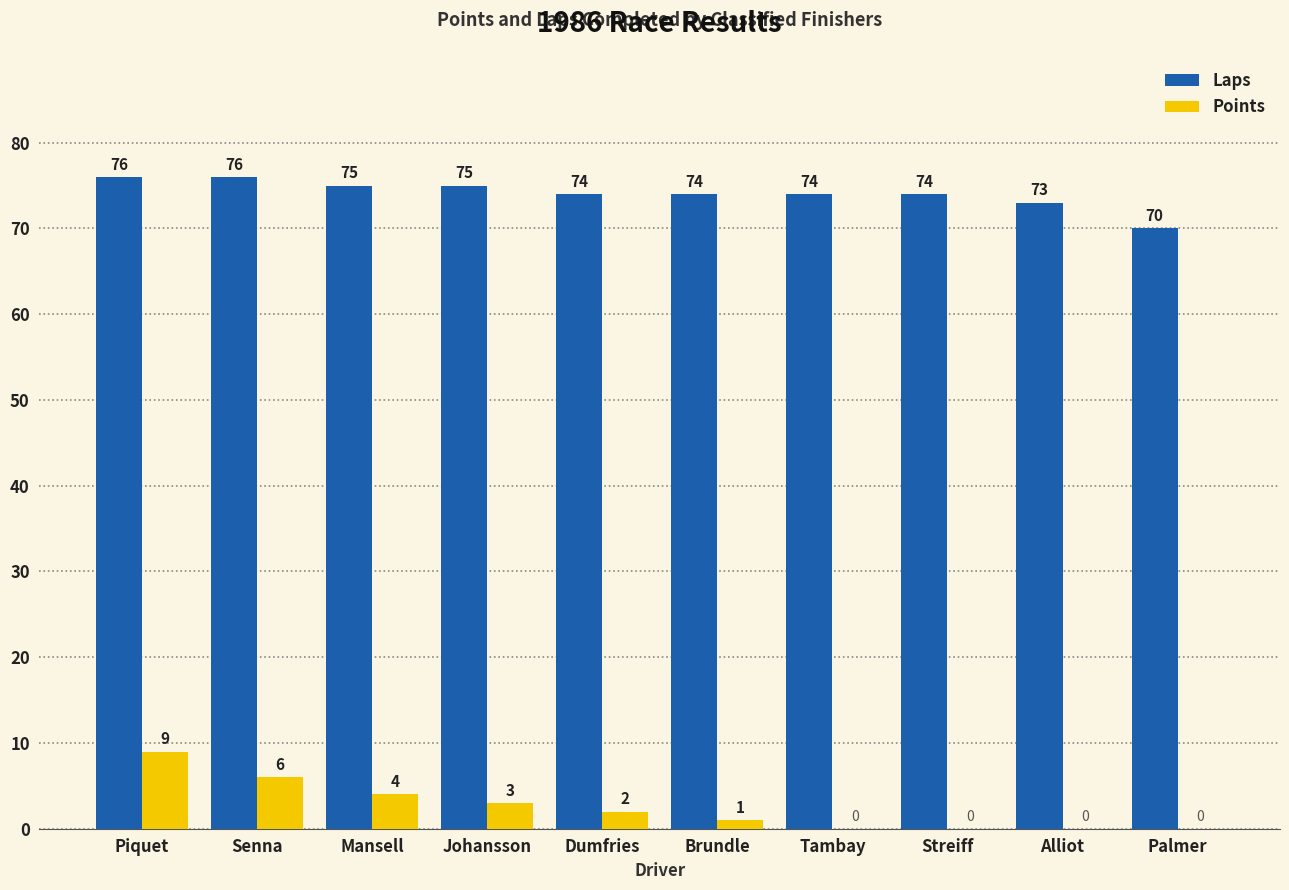

Are the bars grouped side by side (vs. stacked)?

Yes